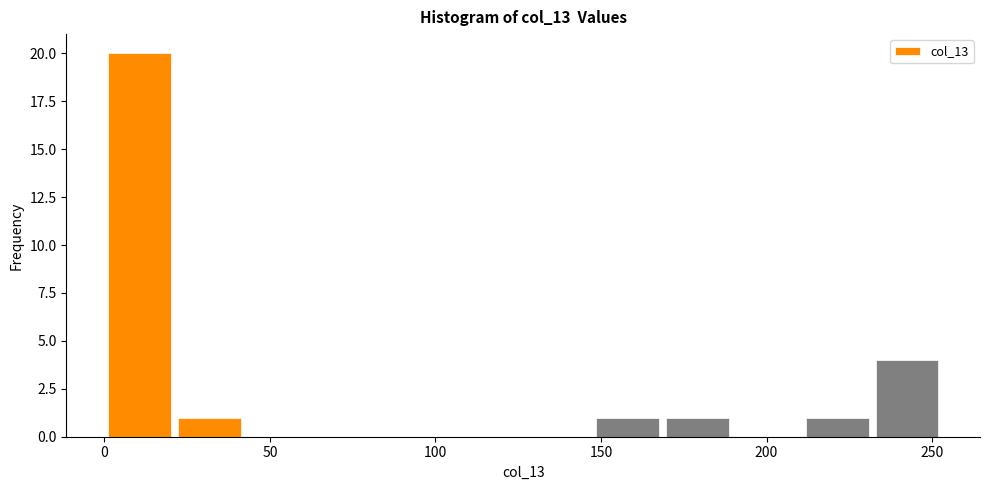

Reading left to right, list every bar in this chart as the range it spans on the x-axis followed by its height. Neither the bar edges nor the heights are printed on the chart, so give them approximately, as read against the axes.

0 to 20: 20
20 to 40: 1
40 to 65: 0
65 to 85: 0
85 to 105: 0
105 to 125: 0
125 to 150: 0
150 to 170: 1
170 to 190: 1
190 to 210: 0
210 to 230: 1
230 to 255: 4